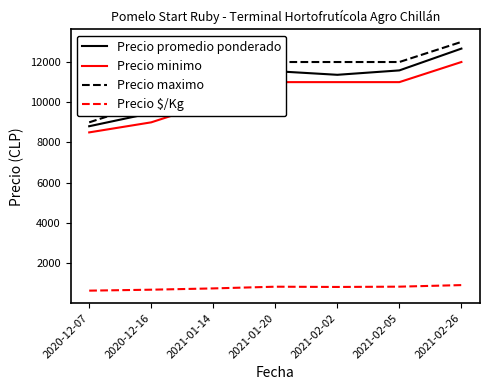

At how many categories does at least one series exceed 12404?

1